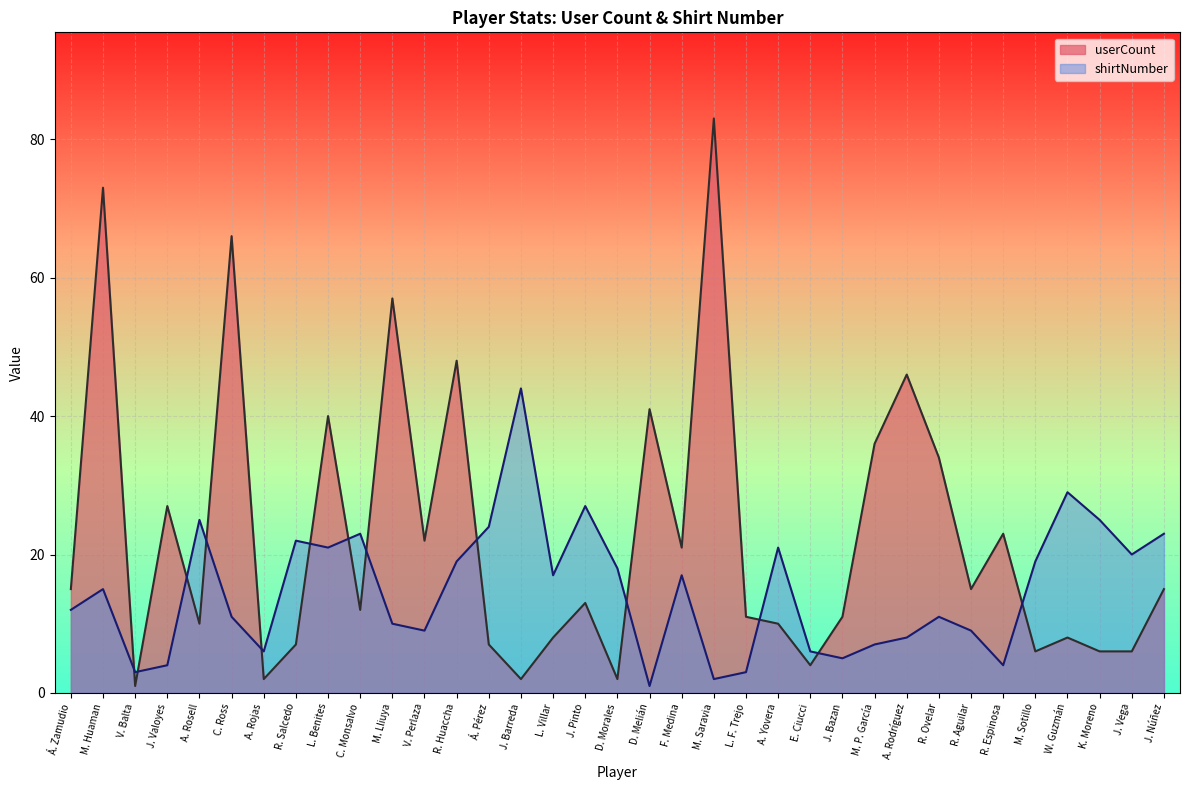

At how many categories does at least one series exceed 70?

2